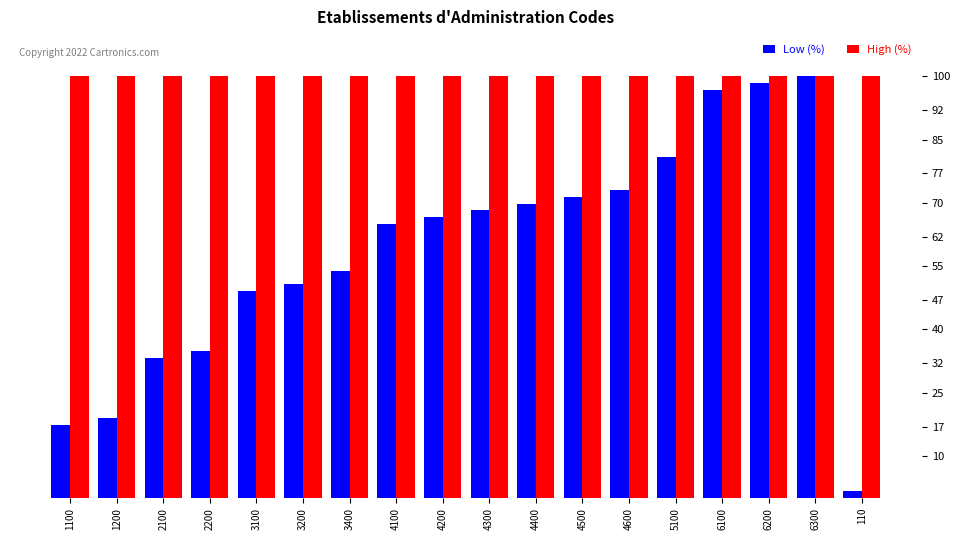

Reading right to left, list all the values displayed in this chart.

Low (%): 1.7	100.0	98.4	96.8	81.0	73.0	71.4	69.8	68.3	66.7	65.1	54.0	50.8	49.2	34.9	33.3	19.0	17.5
High (%): 100.0	100.0	100.0	100.0	100.0	100.0	100.0	100.0	100.0	100.0	100.0	100.0	100.0	100.0	100.0	100.0	100.0	100.0